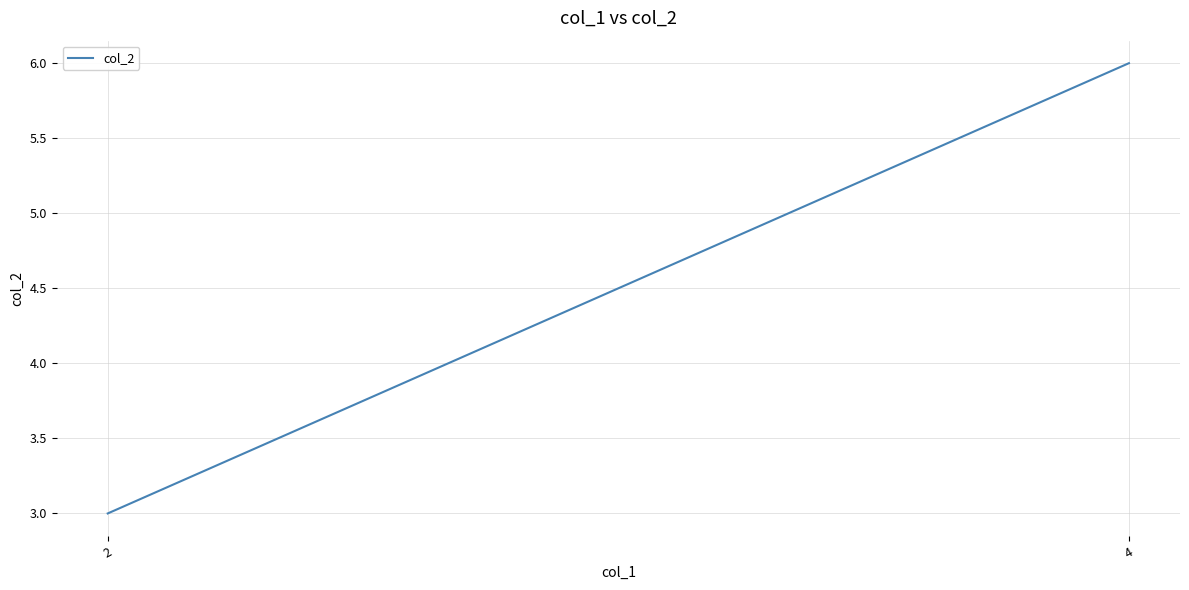

Reading right to left, list all the values displayed in this chart.

6	3